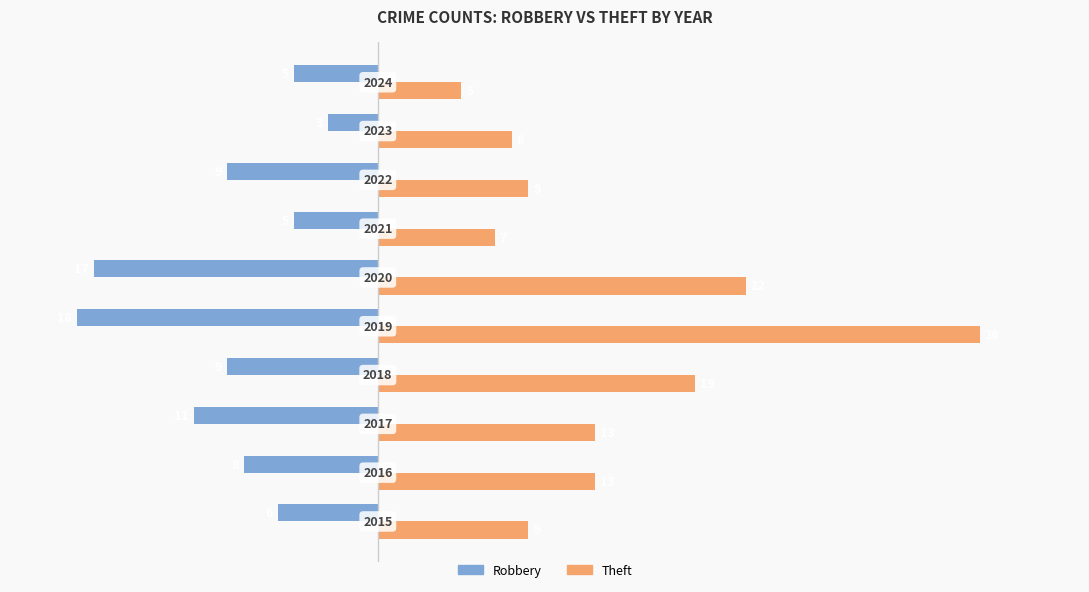

List the series in order of their peak value, highest first.

Theft, Robbery